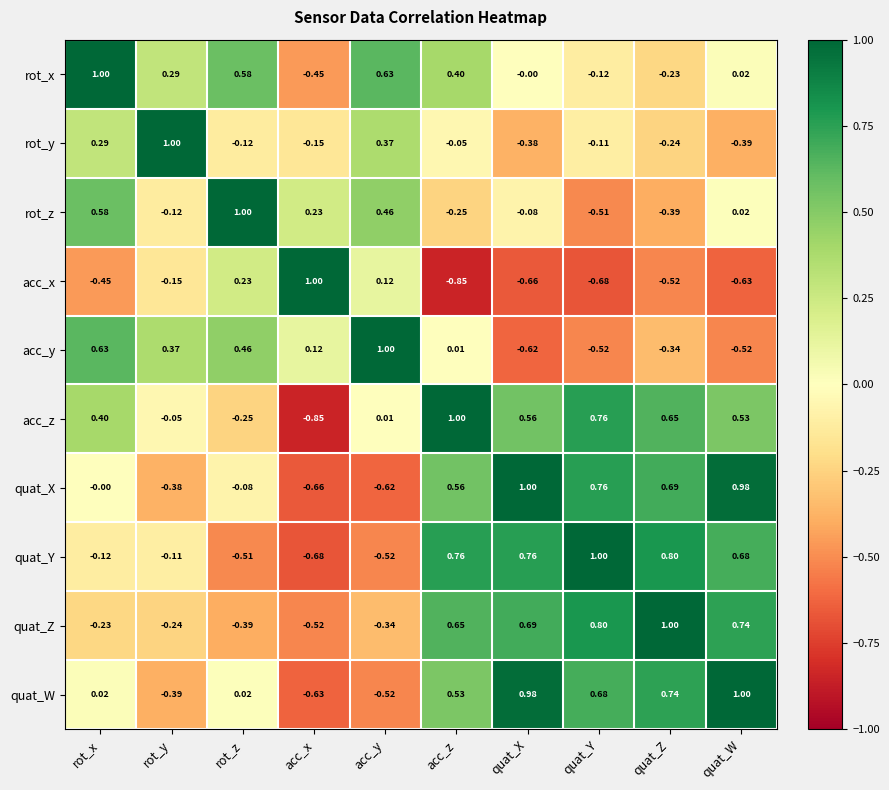

Which series changed the most between quat_Y and quat_W?

rot_z